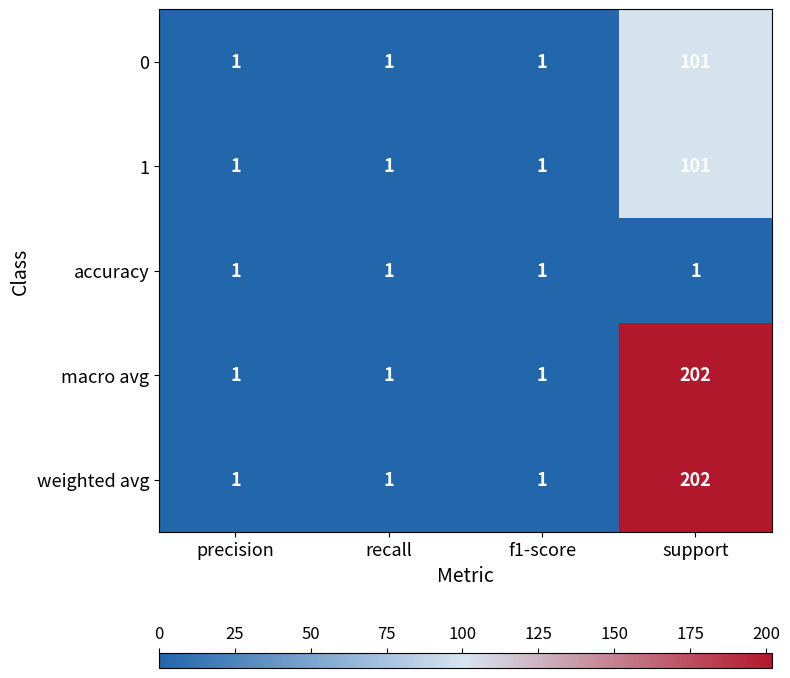

The 1 series shows 1 at precision. True or false?

True